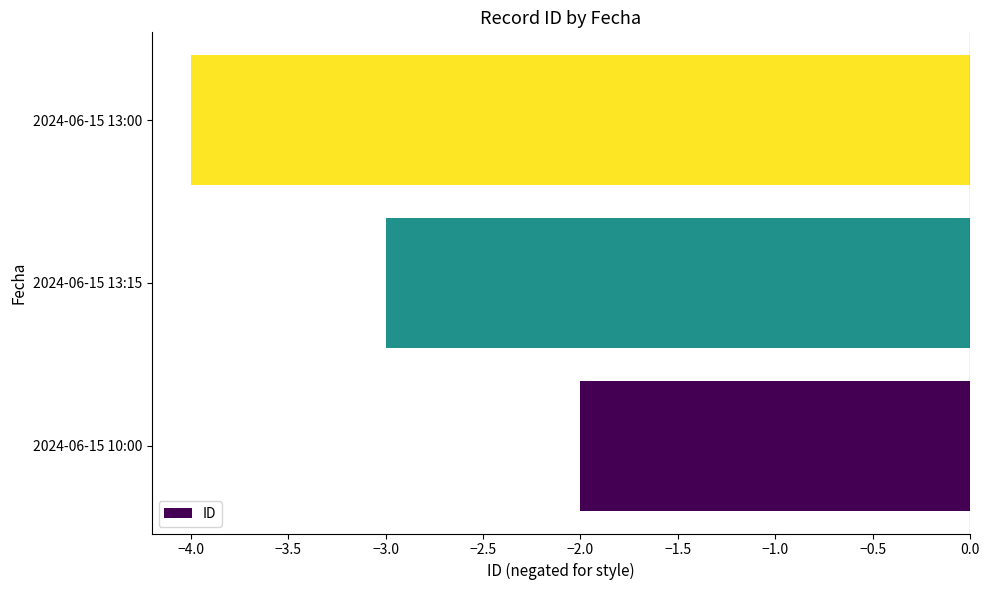

Reading bottom to top, list all the values displayed in this chart.

-2	-3	-4